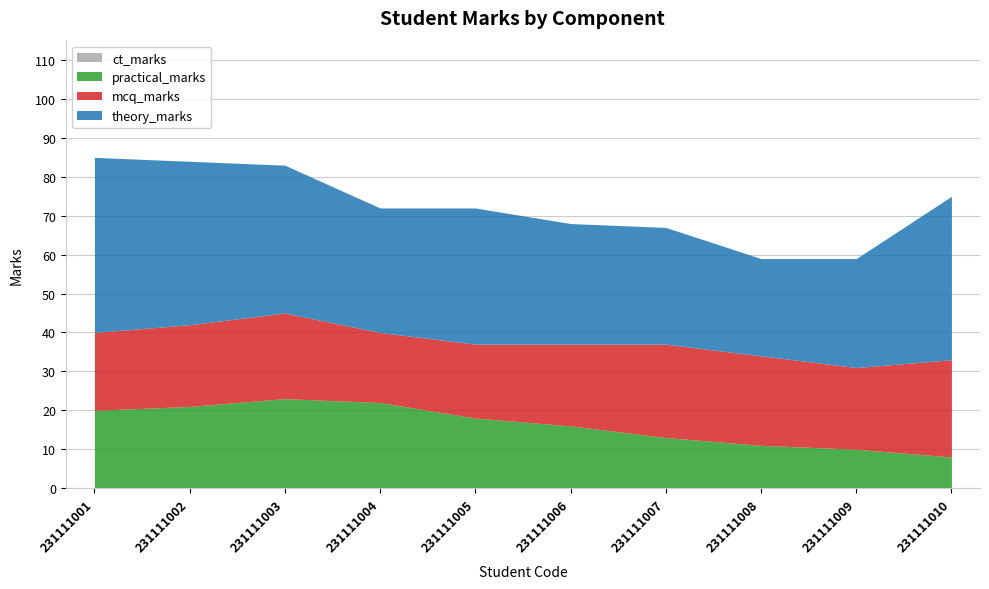

The theory_marks series shows 70 at 231111010. True or false?

False